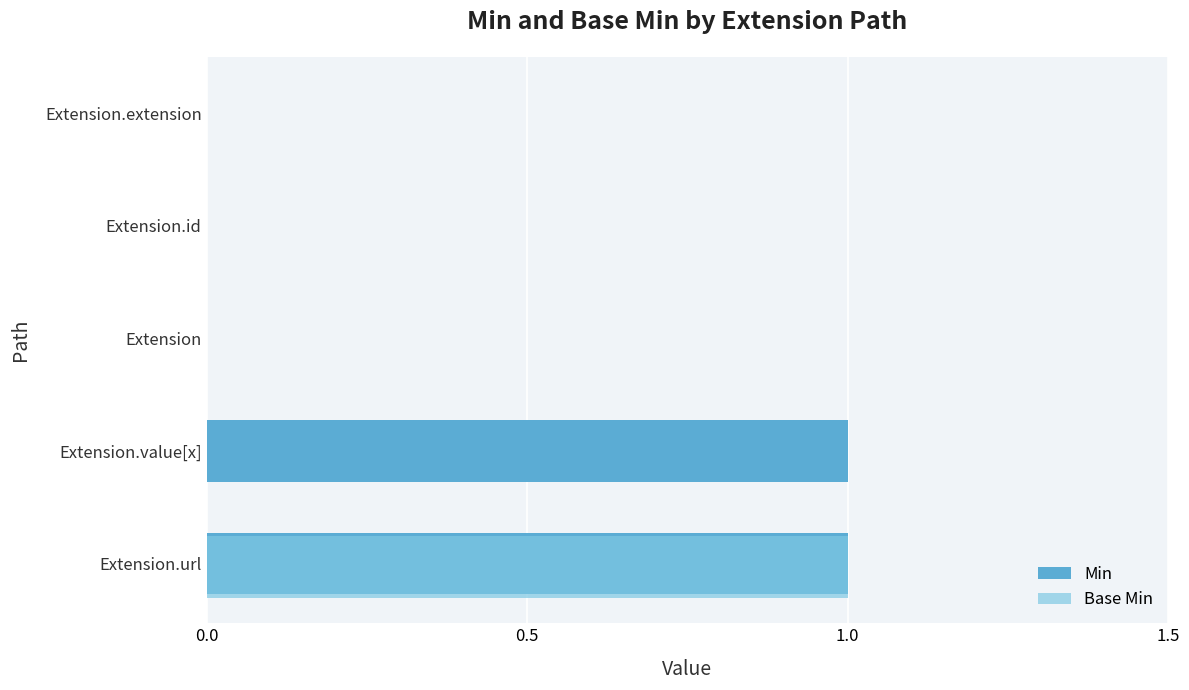

The value of Min at Extension.extension is 0. True or false?

True